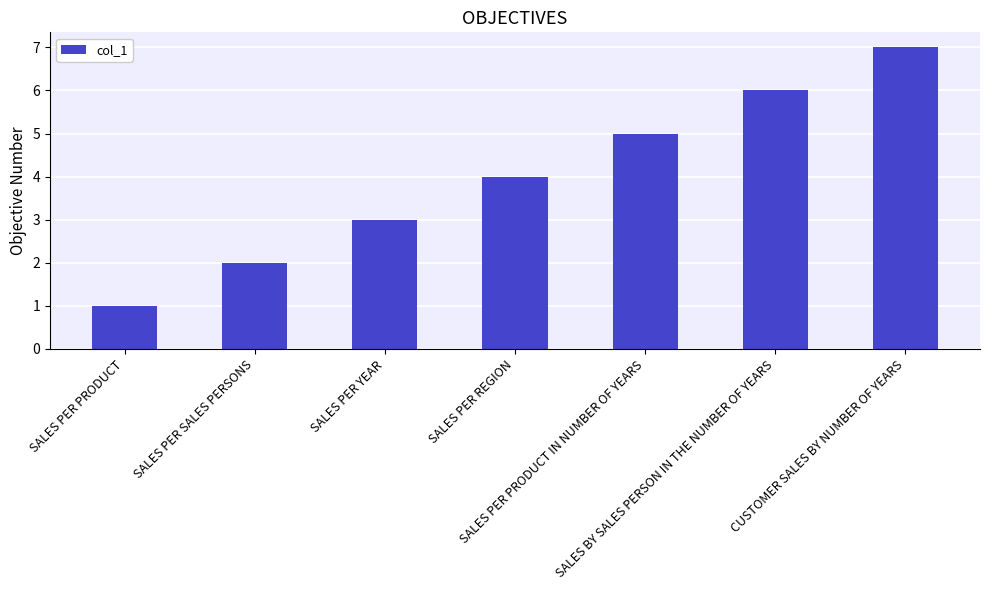

What is the greatest value displayed?

7